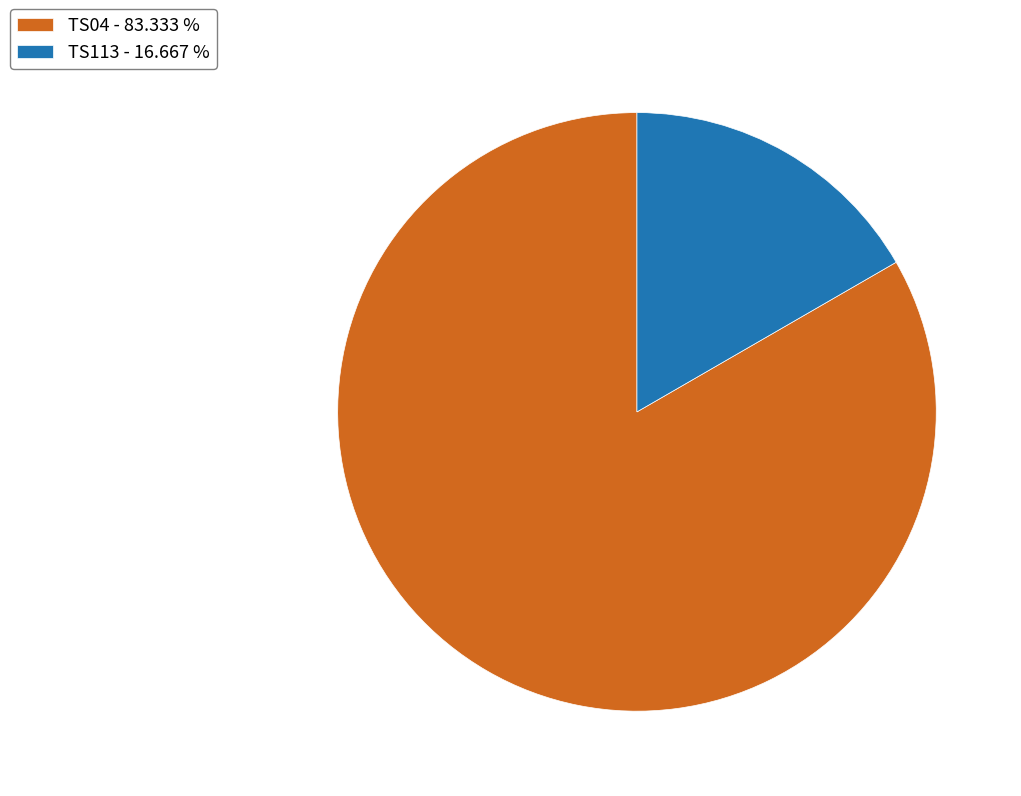

Combined, do TS113 and TS04 account for over 50%?

Yes